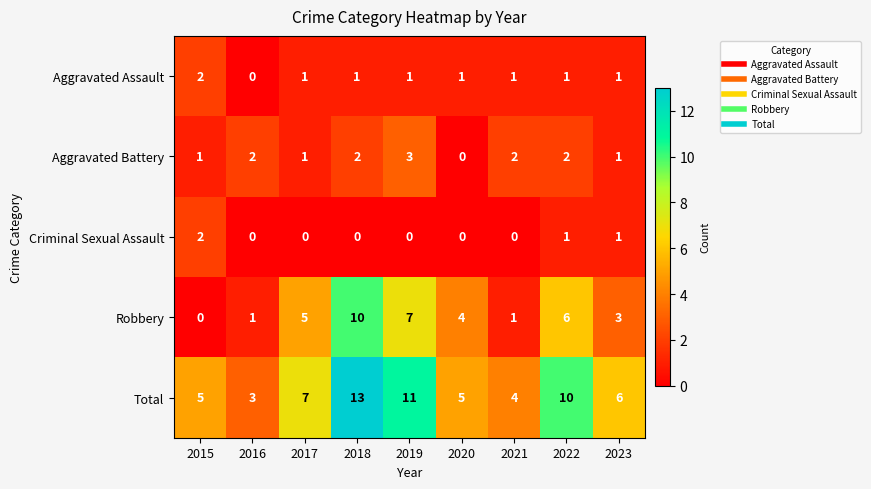

Between 2019 and 2021, which series saw the biggest shift?

Total